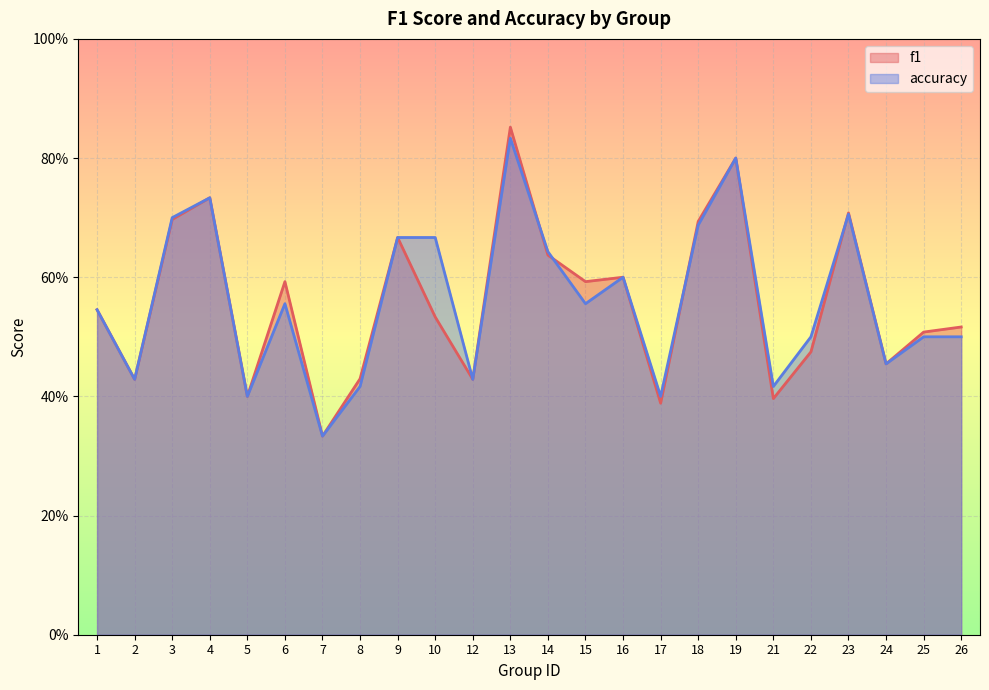

What are all the series names shown in the legend?

f1, accuracy